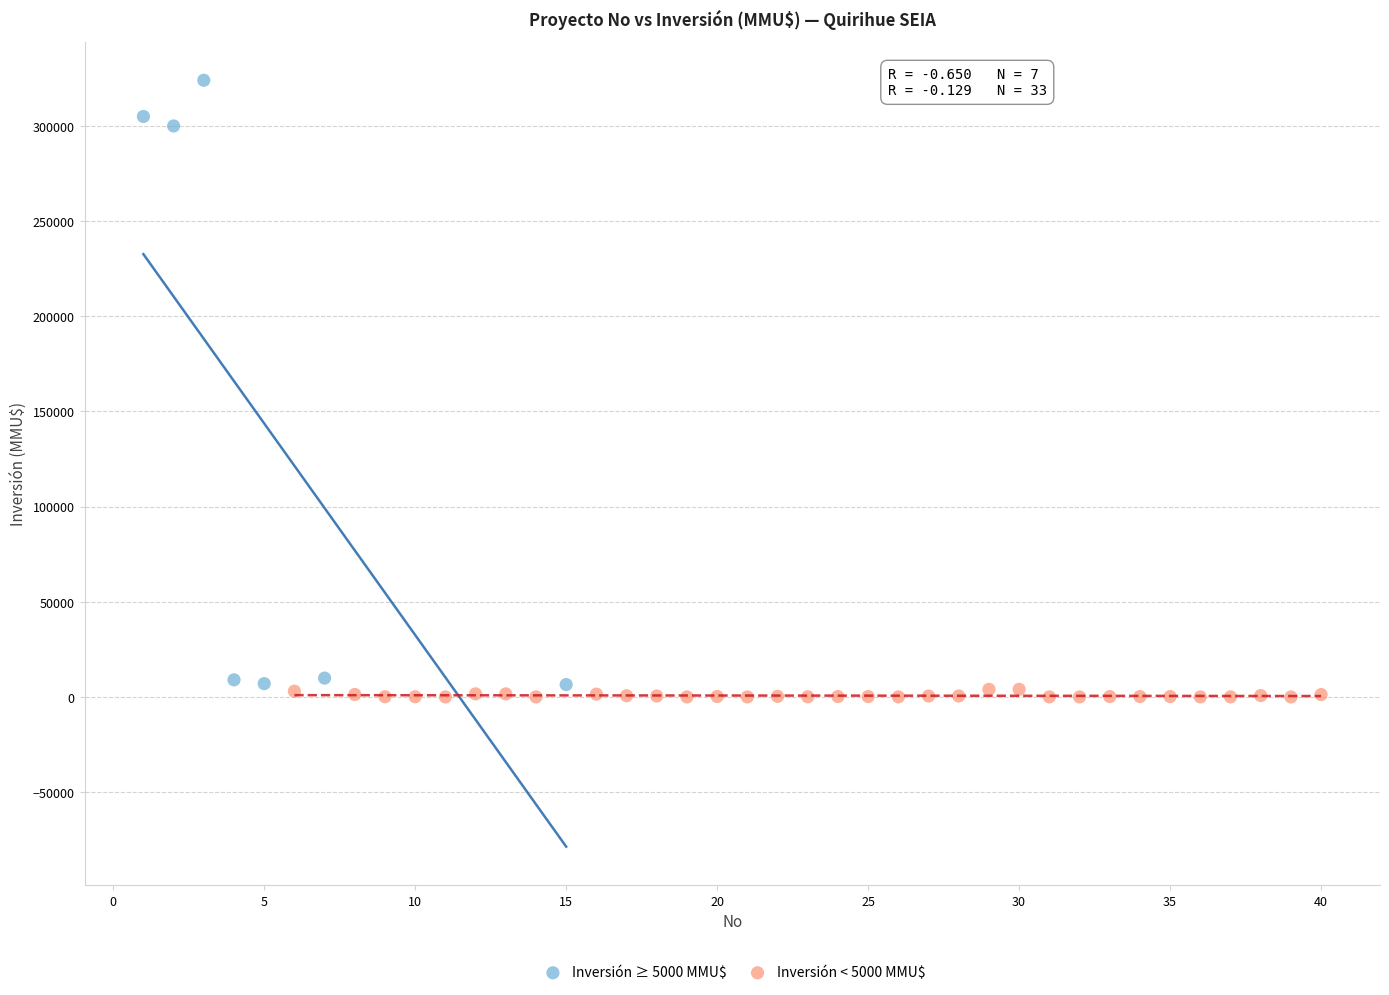

Which series has the widest spread of Y values?

Inversión ≥ 5000 MMU$